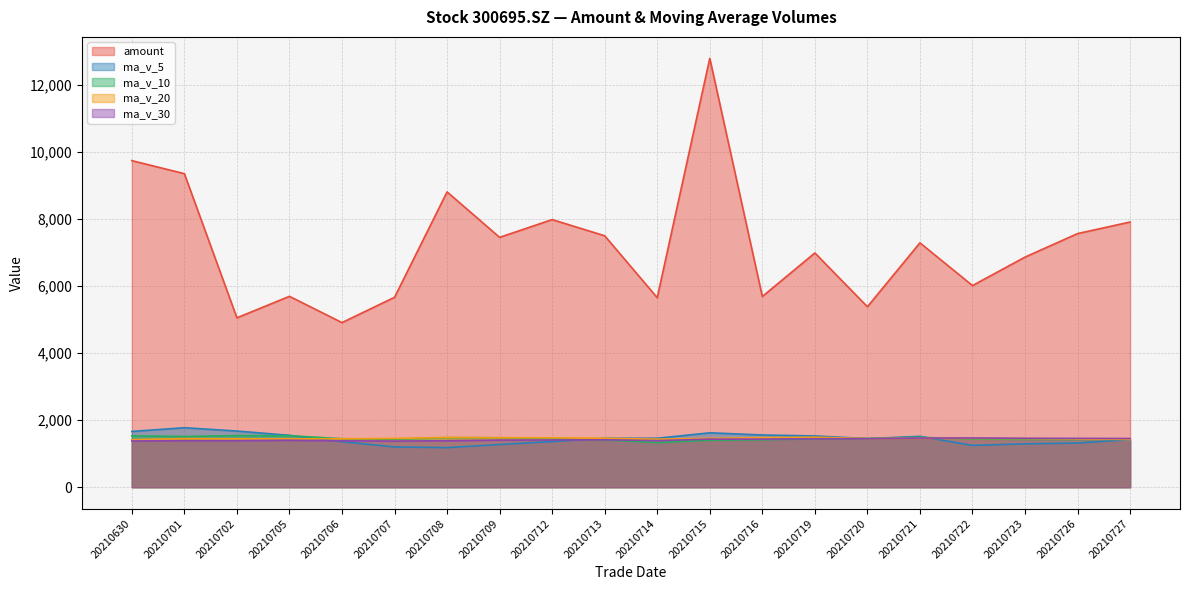

True or false: ma_v_5 and amount cross at least once.

False